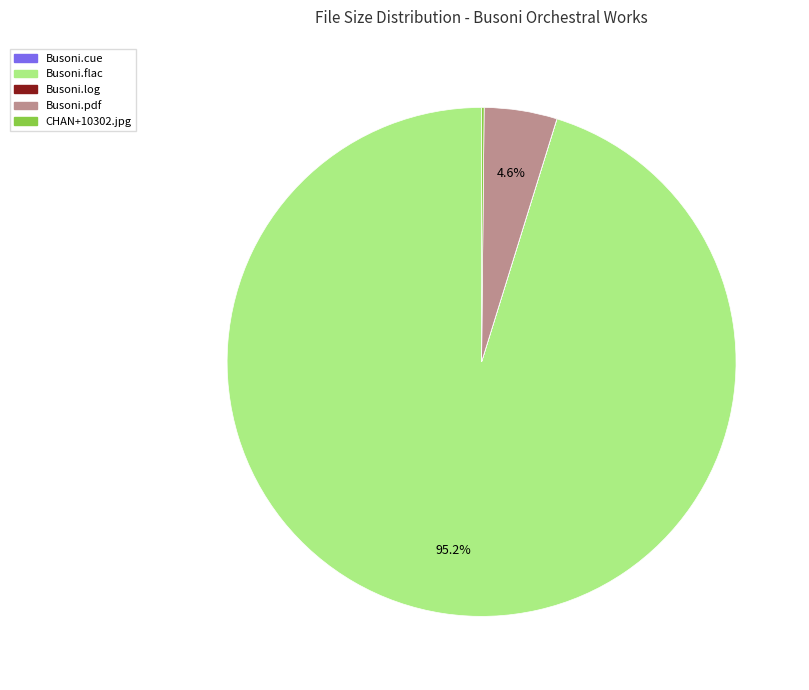

Is there any slice that represents more than half of the pie?

Yes